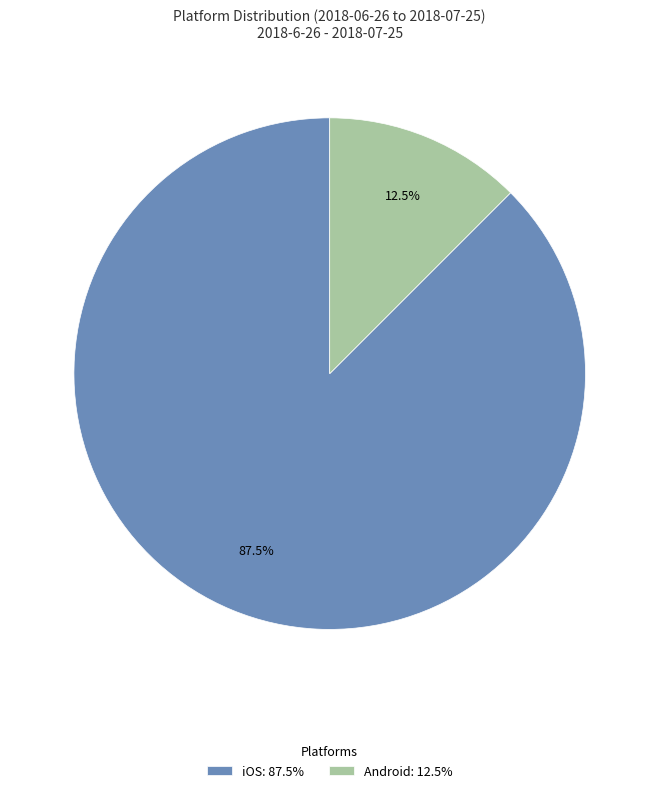

Does Android: 12.5% represent more than half of the total?

No